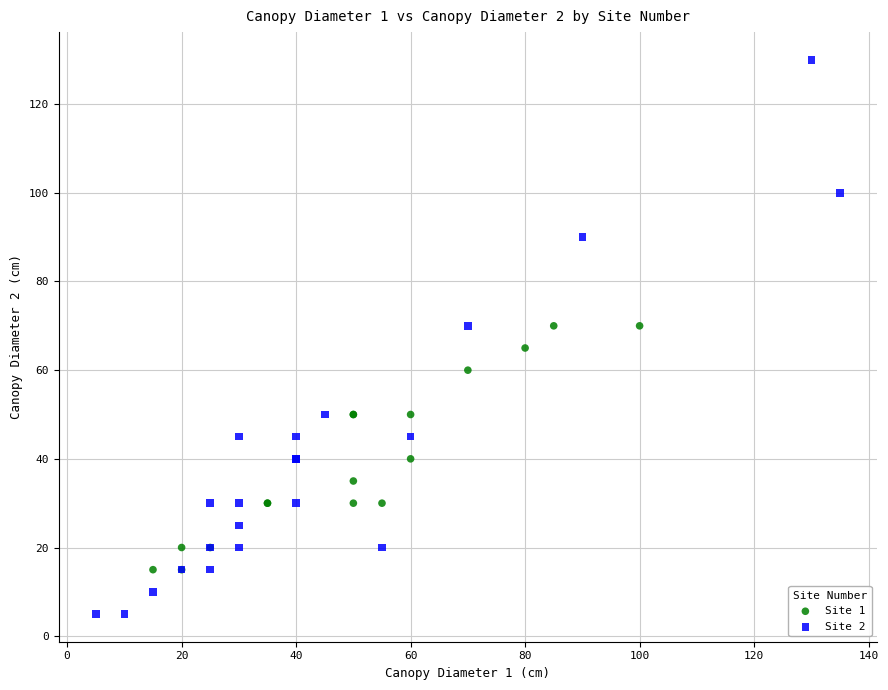

Which series reaches the maximum Y coordinate?

Site 2